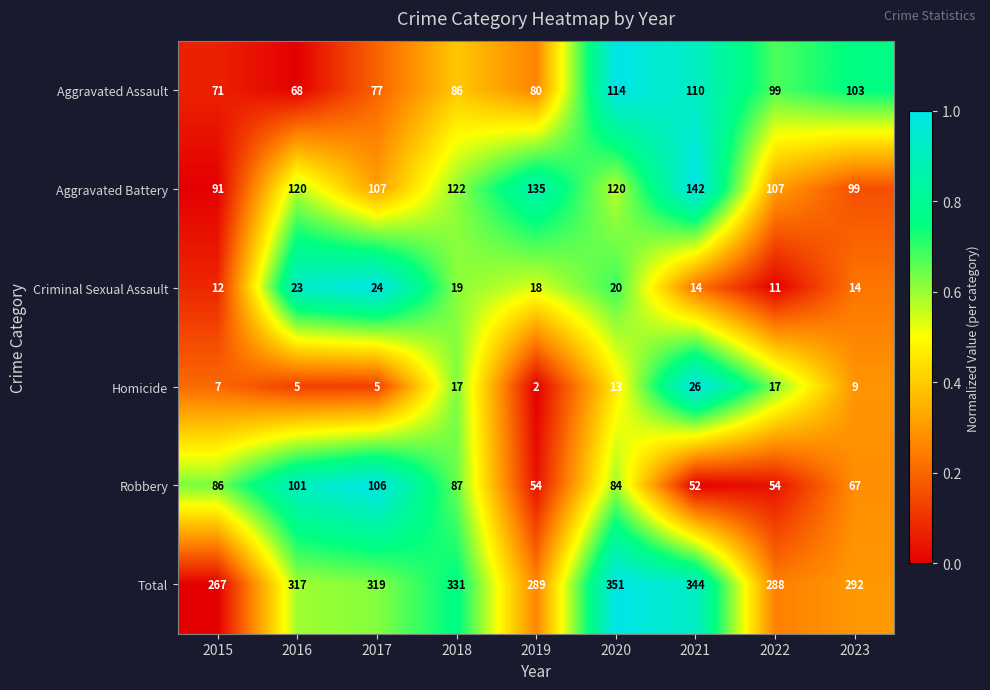

Which series has the largest total across all categories?

Total